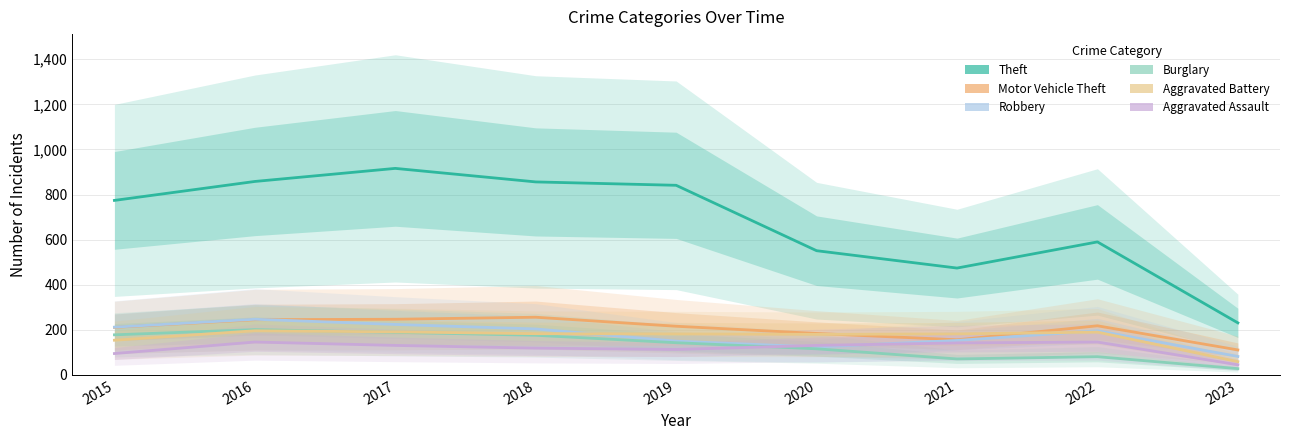

What is the value of the Burglary point at the 6th from the left?

116